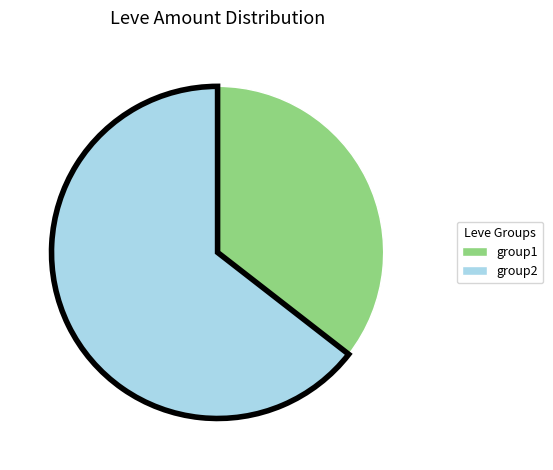

Count the number of slices in the pie.

2